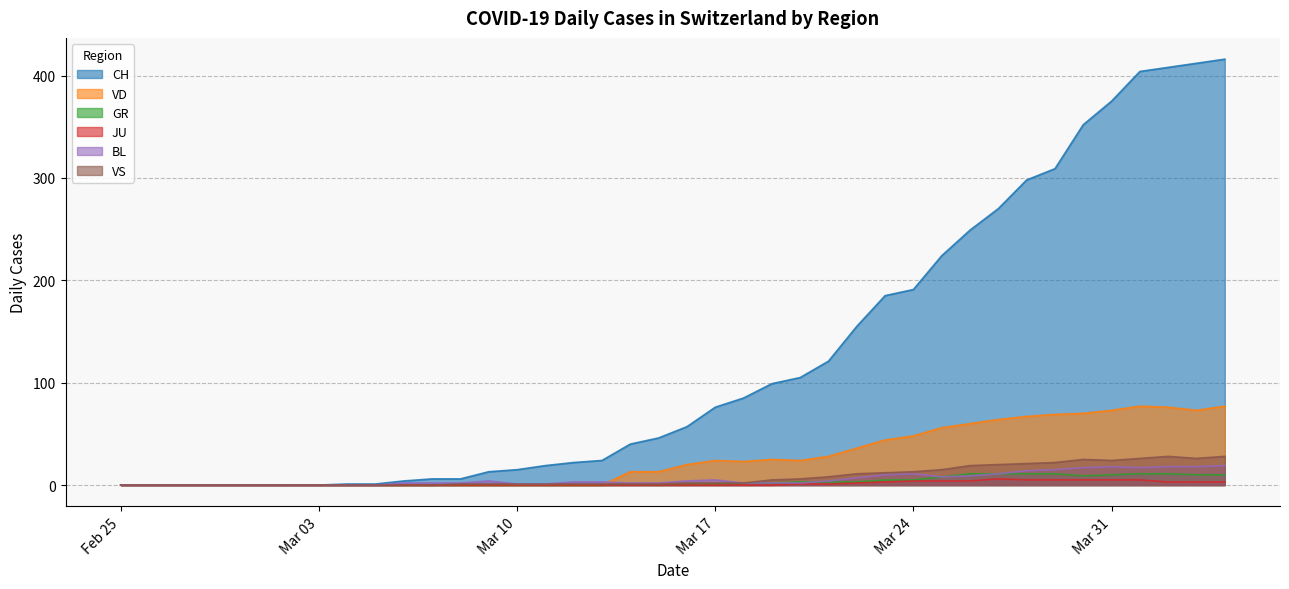

Which series has the largest range (max minus min)?

CH